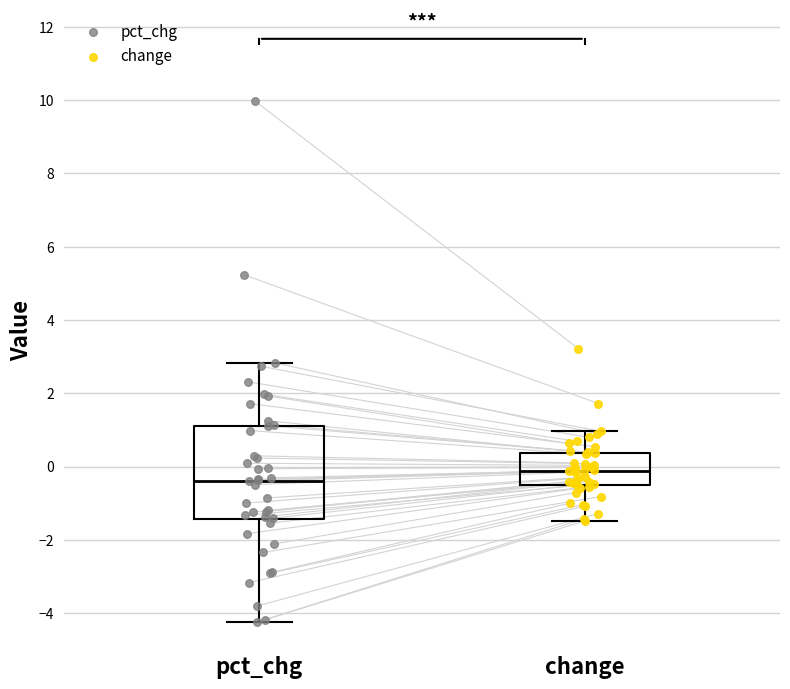

Reading left to right, read every box against the y-axis: the position of its median line, the range the box covers, and the ends of its whiskers. The values are not printed on the chart, so give them approximately, as read against the axis.

pct_chg: median -0.4, box -1.4 to 1.2, whiskers -4.2 to 2.8
change: median -0.2, box -0.6 to 0.4, whiskers -1.4 to 1.0